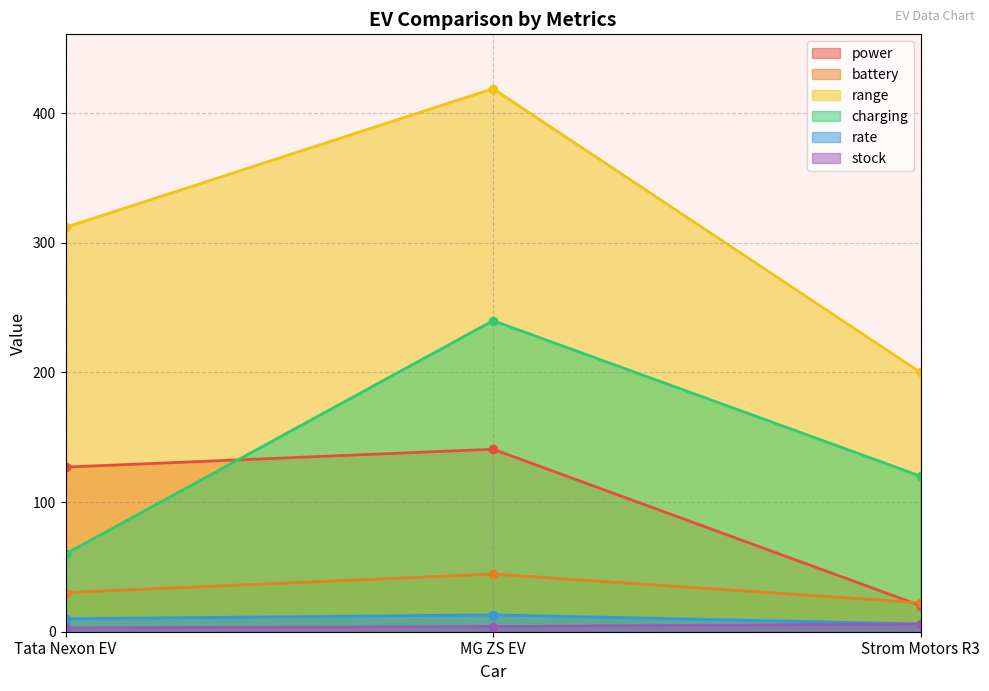

Which series has the largest total across all categories?

range